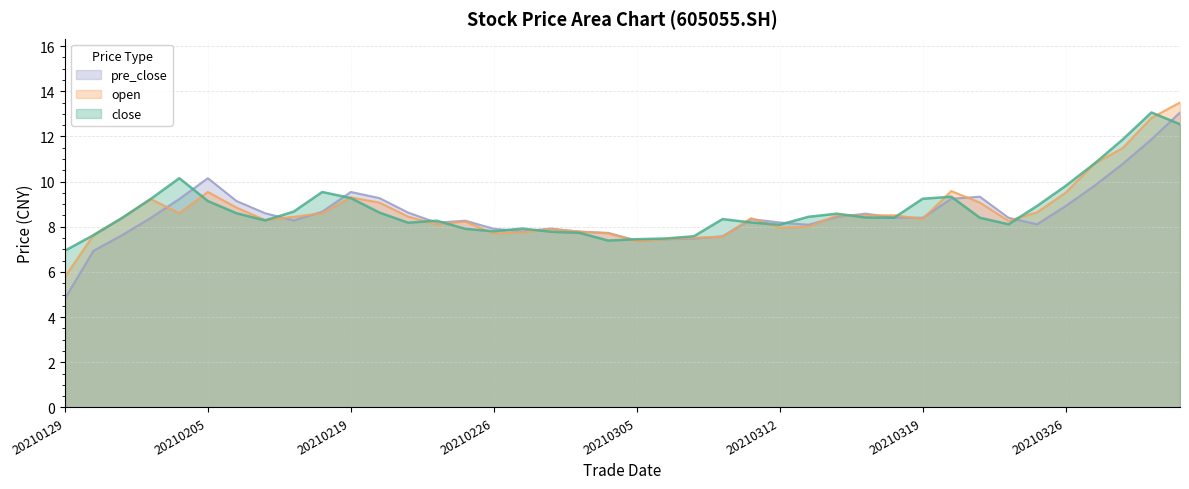

The value of open at 20210222 is 9.1. True or false?

True